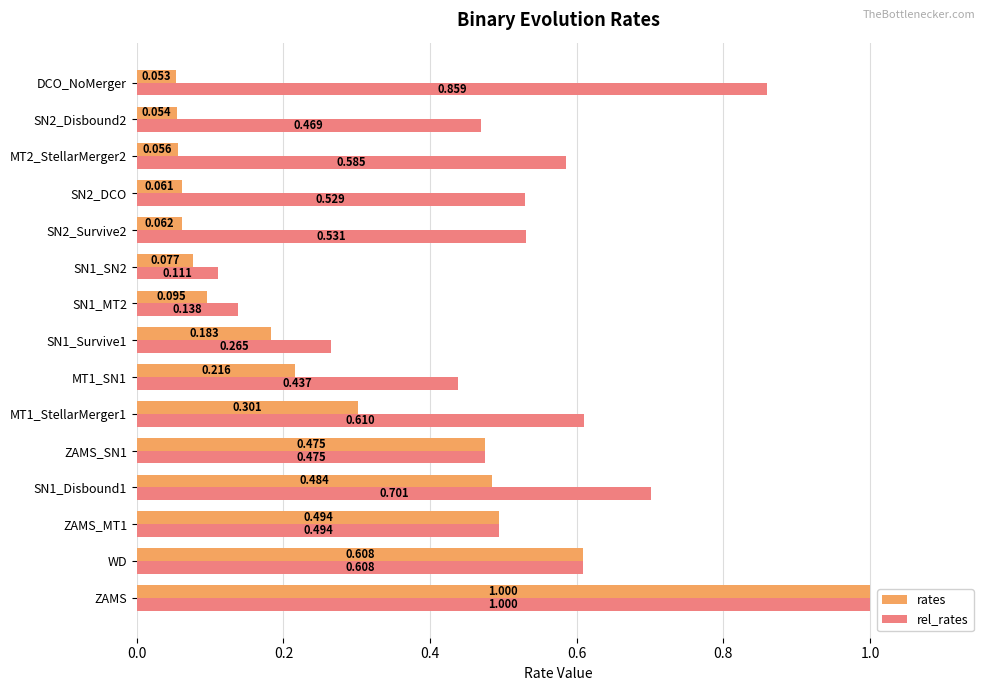

Which series has the widest spread of values?

rates